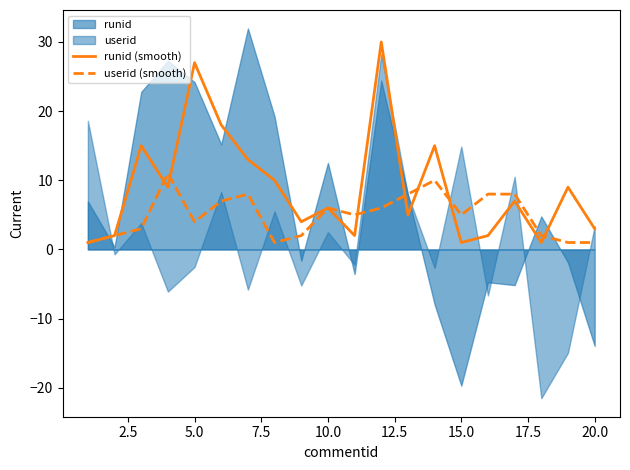

Which series has the largest total across all categories?

runid (smooth)